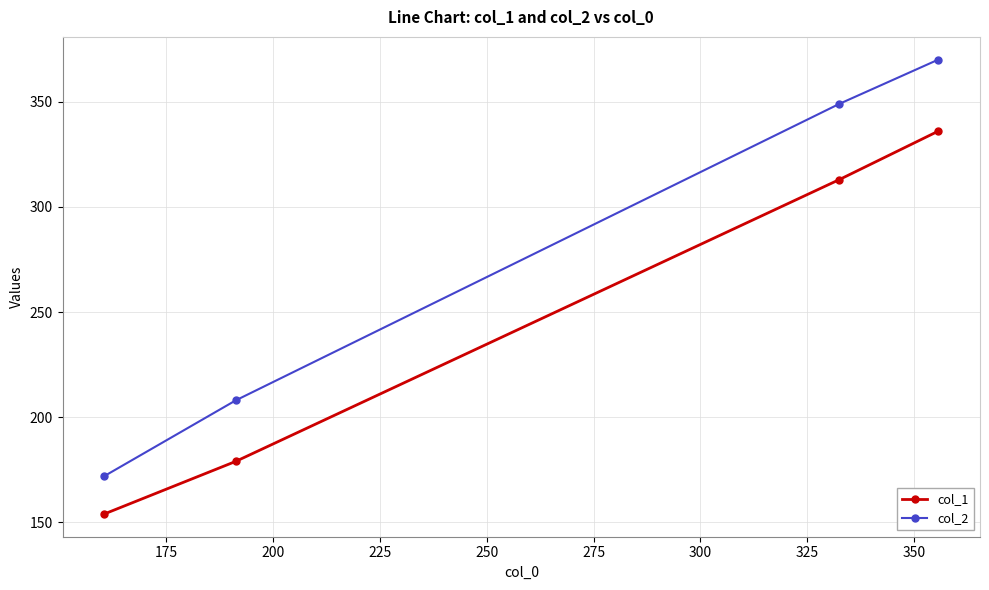

What is the maximum value shown in the chart?

370